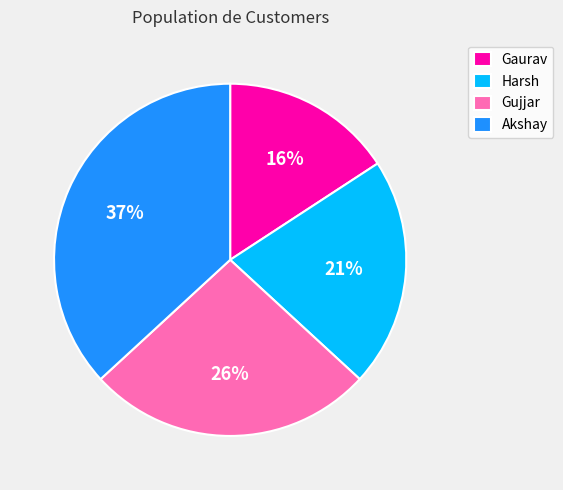

What percentage is the Harsh slice, to the nearest percent?

21%